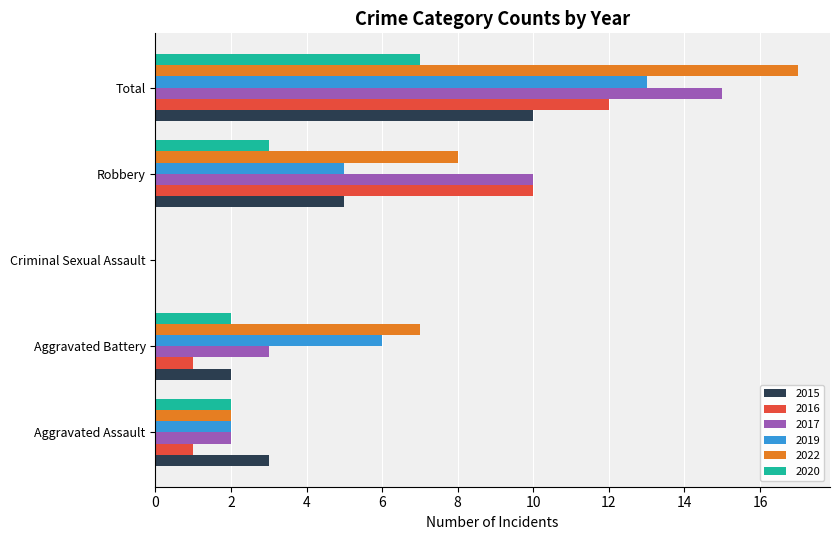

Which series has the largest total across all categories?

2022